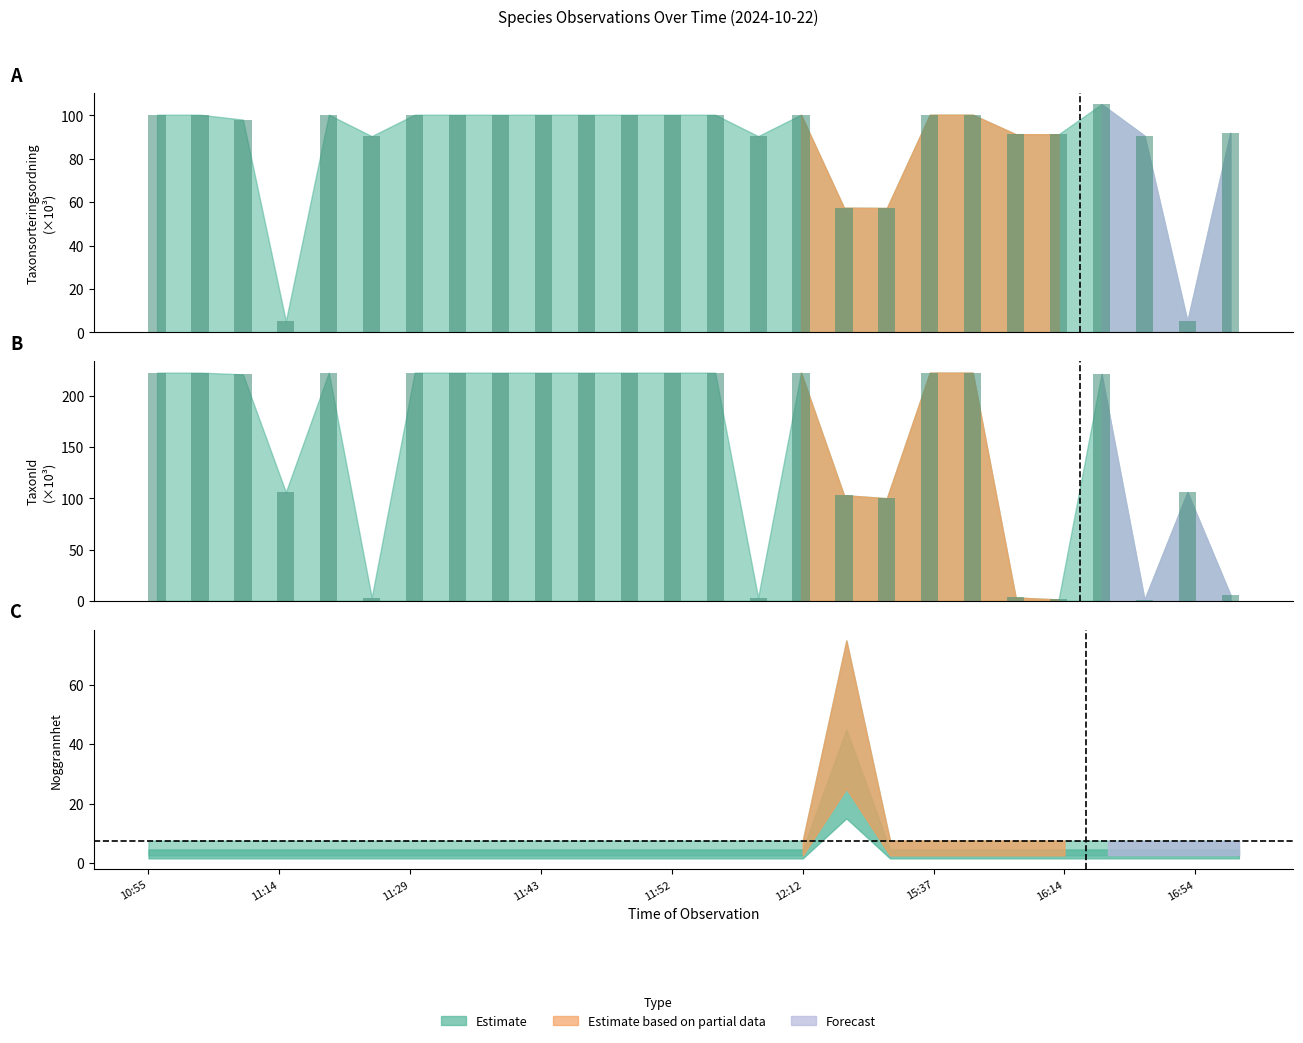

True or false: TaxonId has a value of 1.2 at 16:42.

True